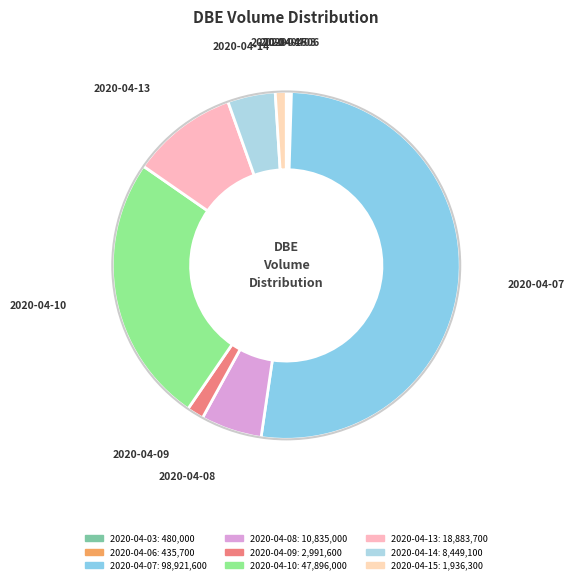

Combined, do 2020-04-08 and 2020-04-07 account for over 50%?

Yes